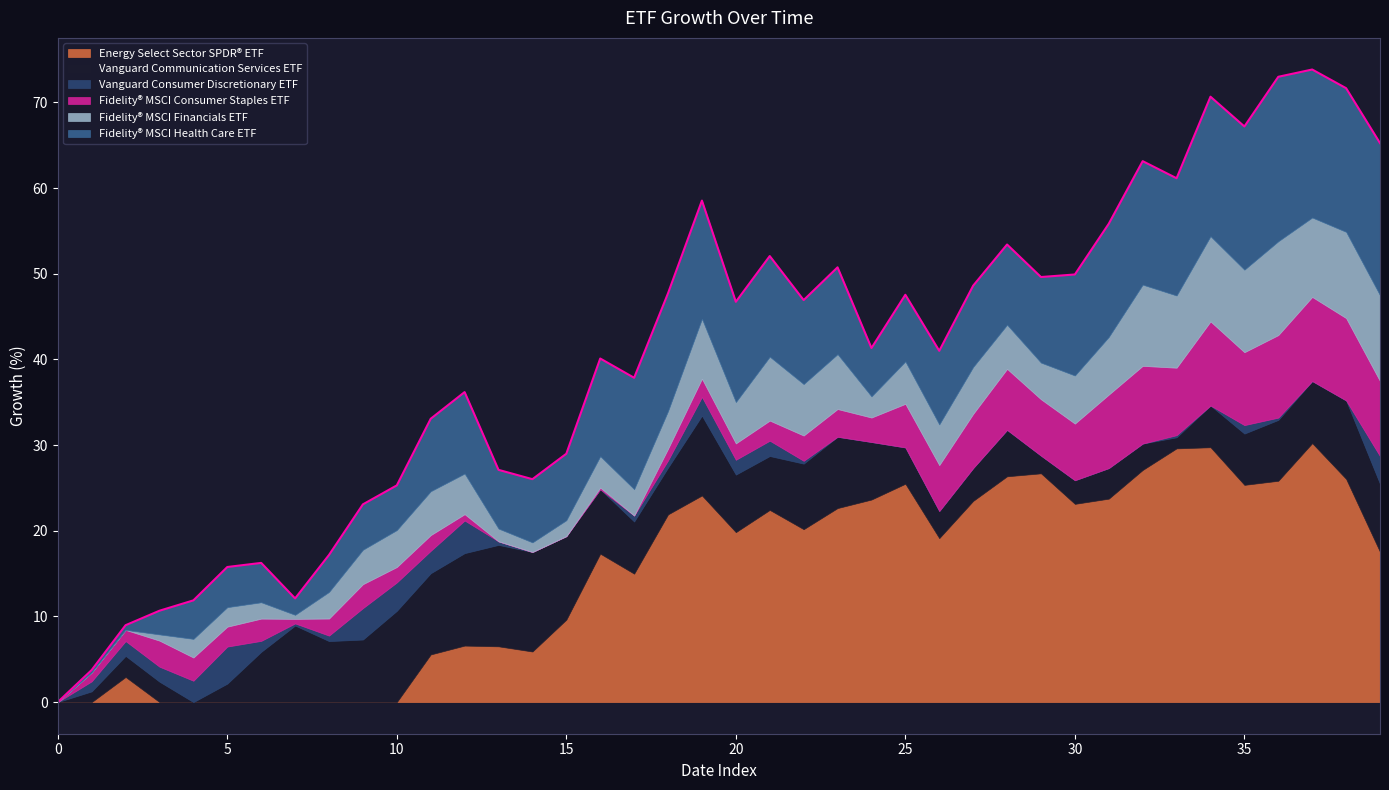

After their last crossing, which series has the higher values: Vanguard Consumer Discretionary ETF or Vanguard Communication Services ETF?

Vanguard Communication Services ETF